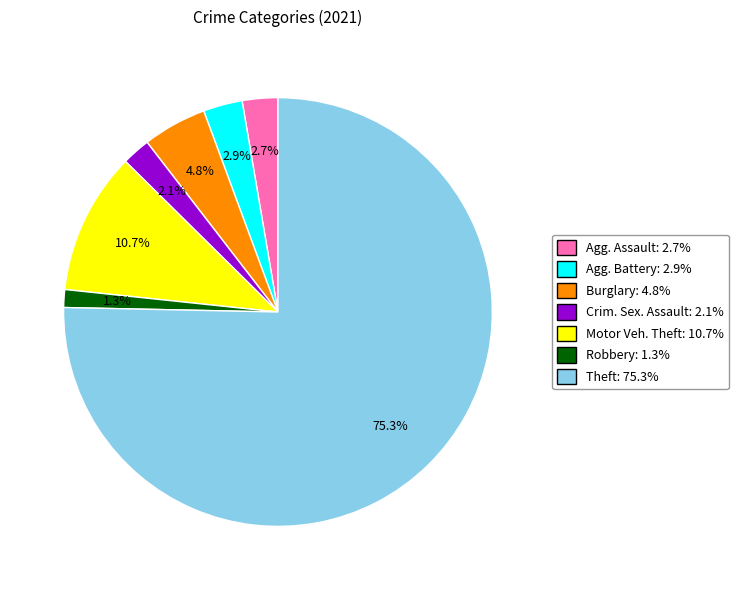

Is Robbery: 1.3% the majority of the pie?

No